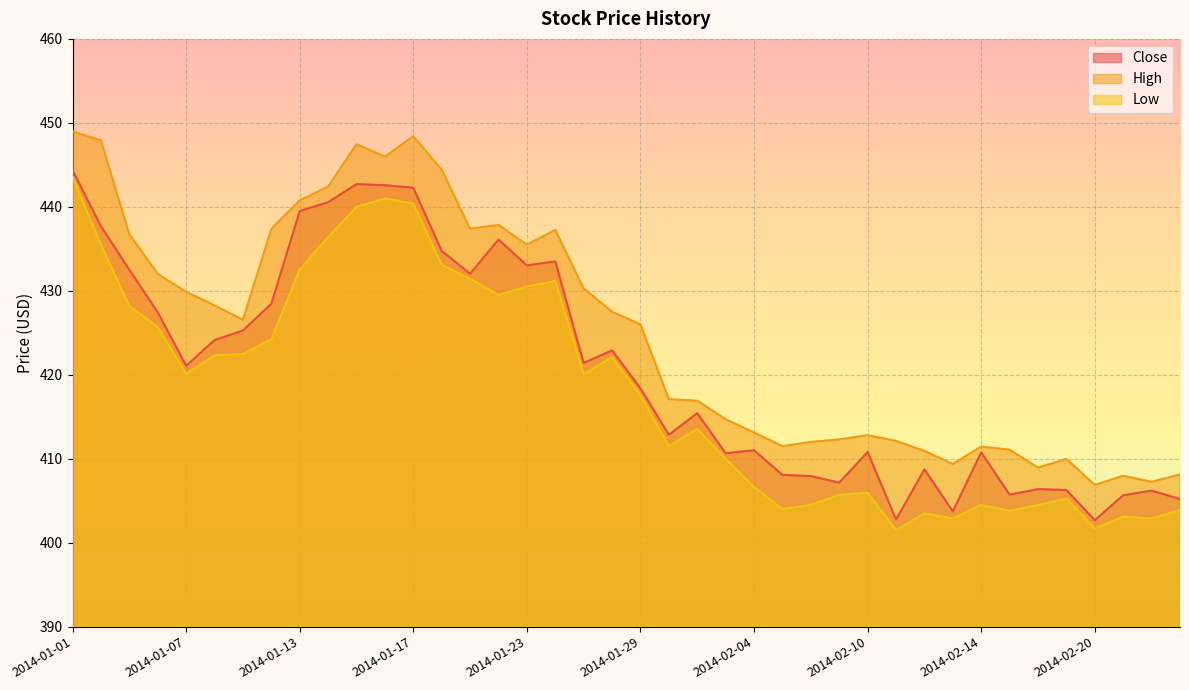

The value of Low at 2014-02-24 is 703.0. True or false?

False